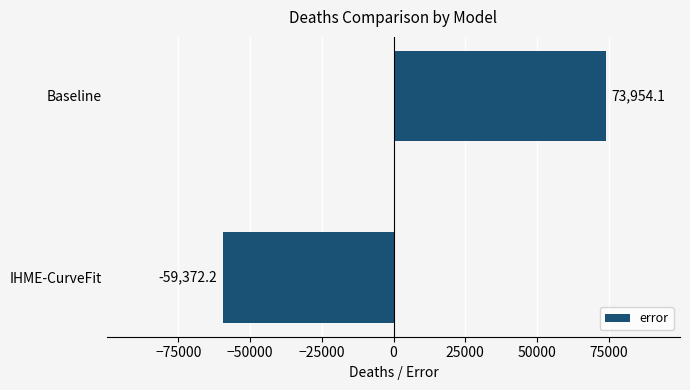

True or false: the data shows -17225.8 at IHME-CurveFit.

False